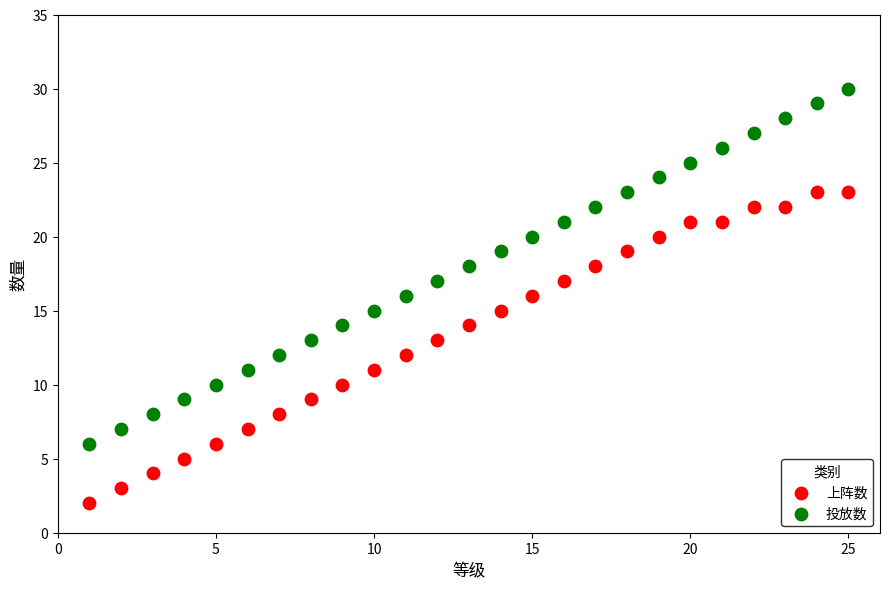

Across all data points, what is the range of X values (max minus min)?

24